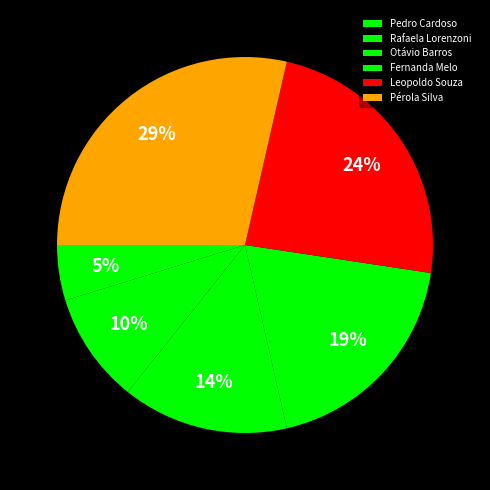

To the nearest percent, what is the combined percentage of Fernanda Melo and Pedro Cardoso?

24%